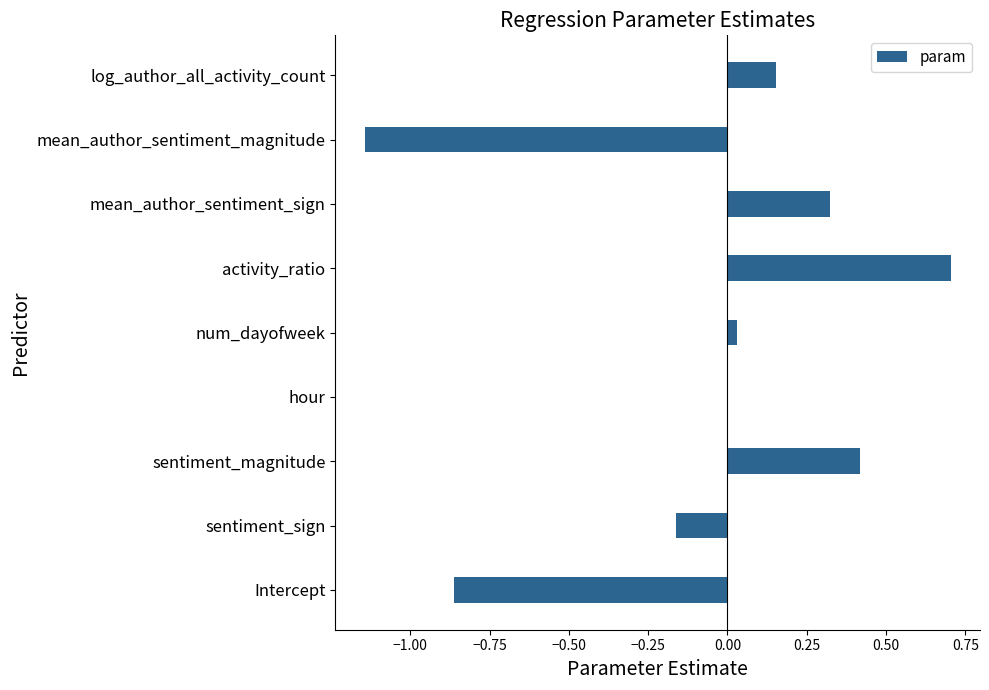

At which category does the chart reach its peak across all series?

activity_ratio